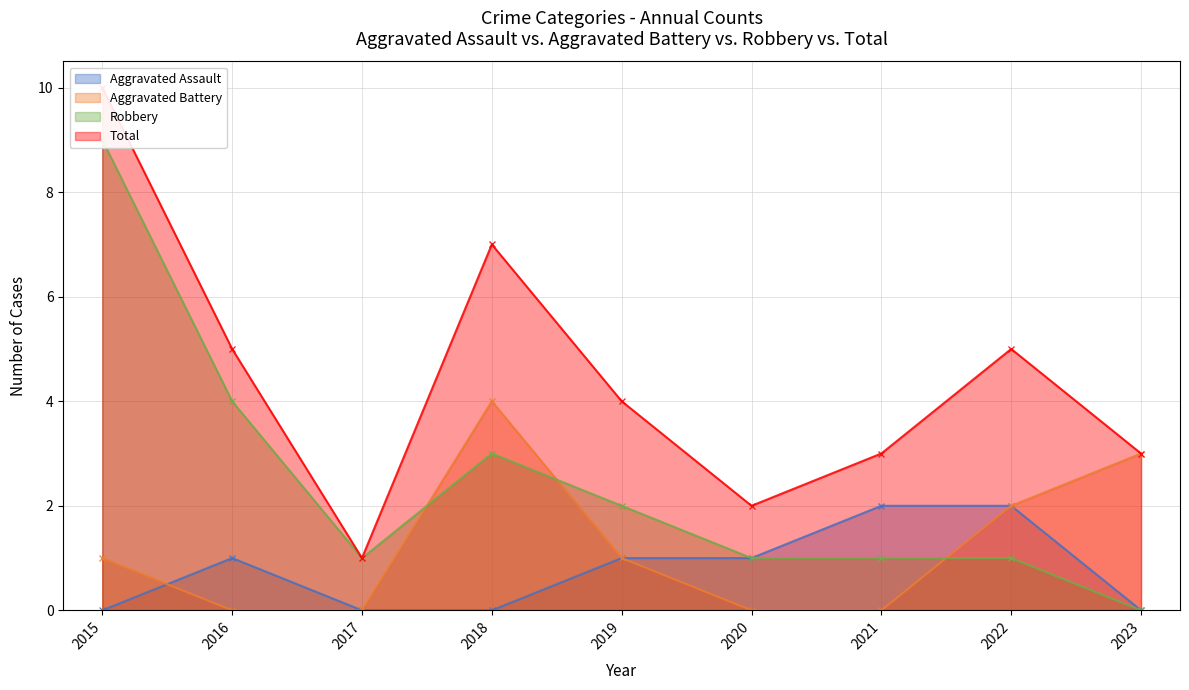

What is the difference between the second highest and minimum values in the Aggravated Battery series?

3